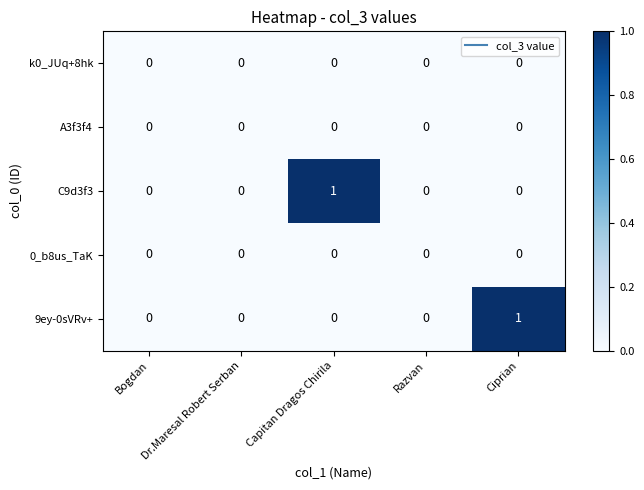

Which series changed the most between Dr.Maresal Robert Serban and Ciprian?

9ey-0sVRv+